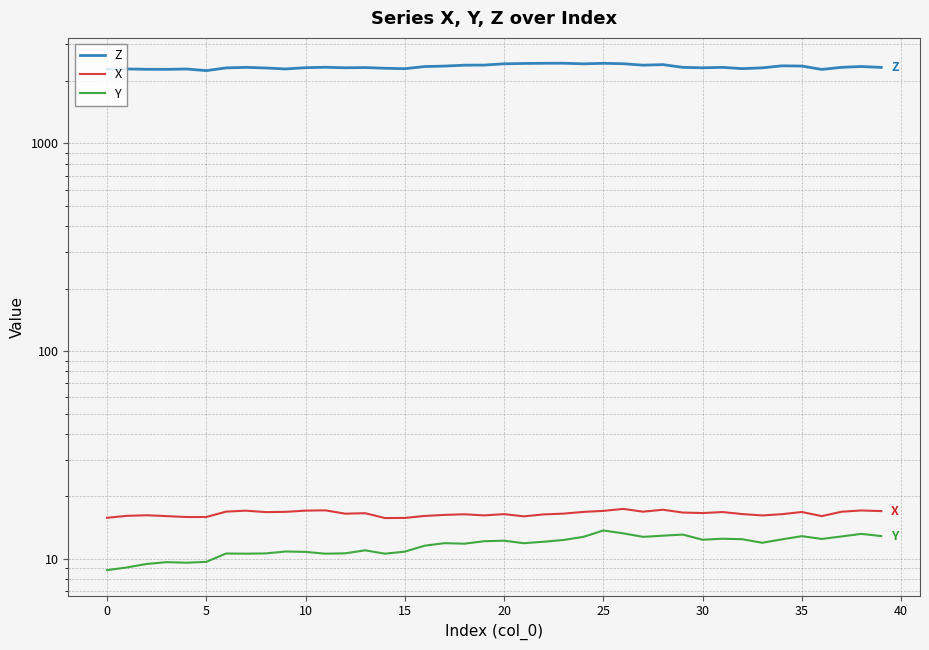

What is the maximum value shown in the chart?

2434.5